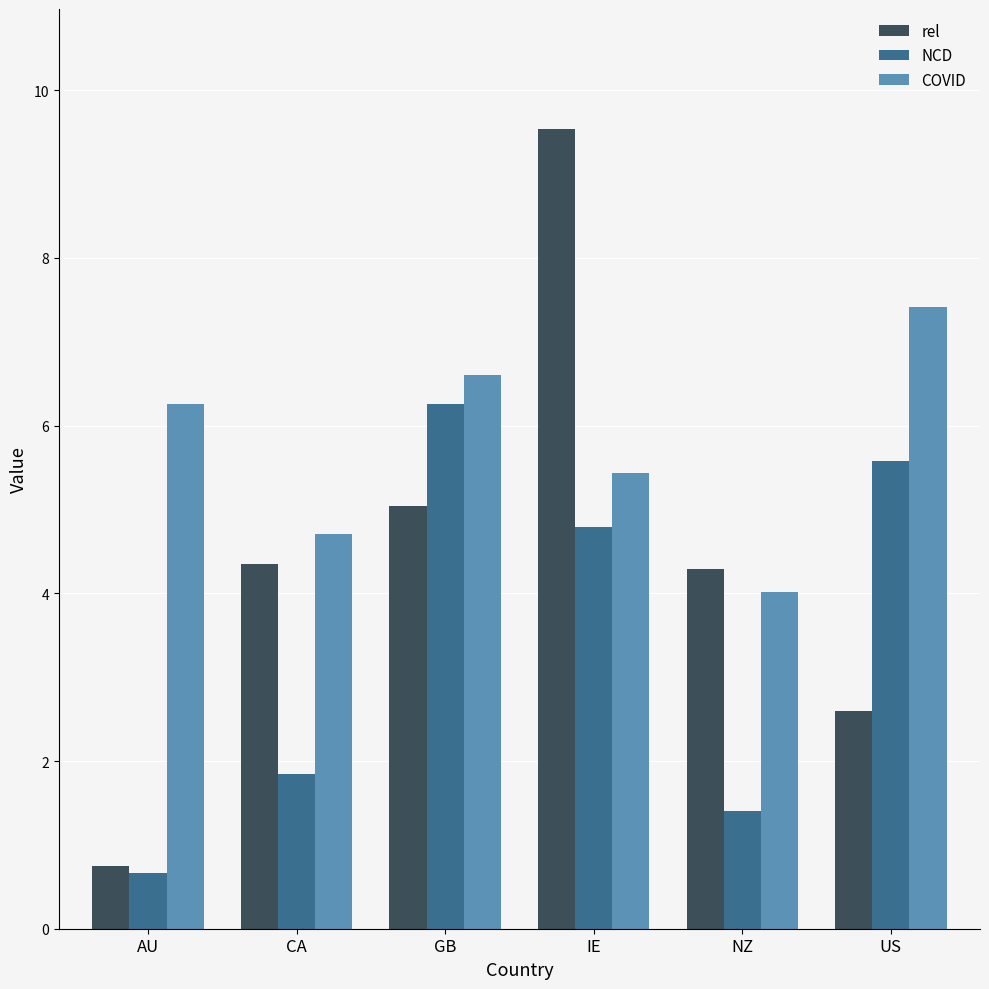

List the series in order of their peak value, lowest first.

NCD, COVID, rel